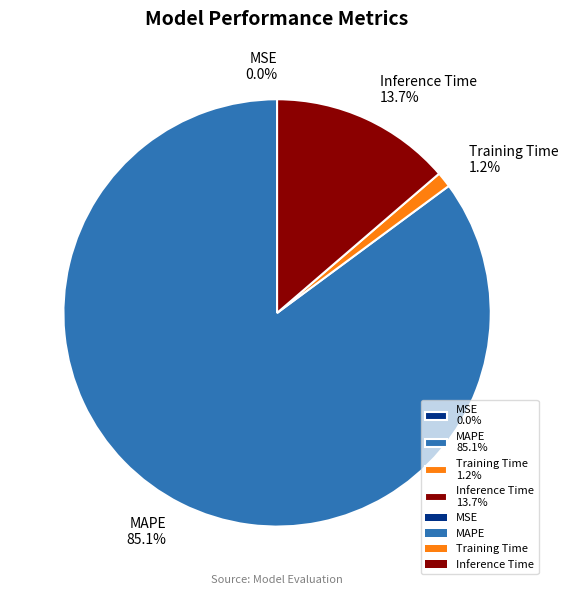

Which has a higher value, Inference Time 13.7% or MAPE 85.1%?

MAPE 85.1%